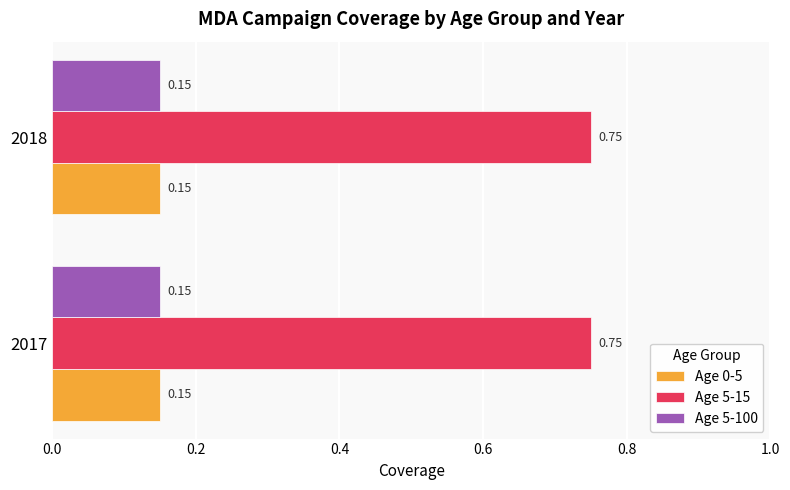

What is the sum of all Age 0-5 values?

0.3